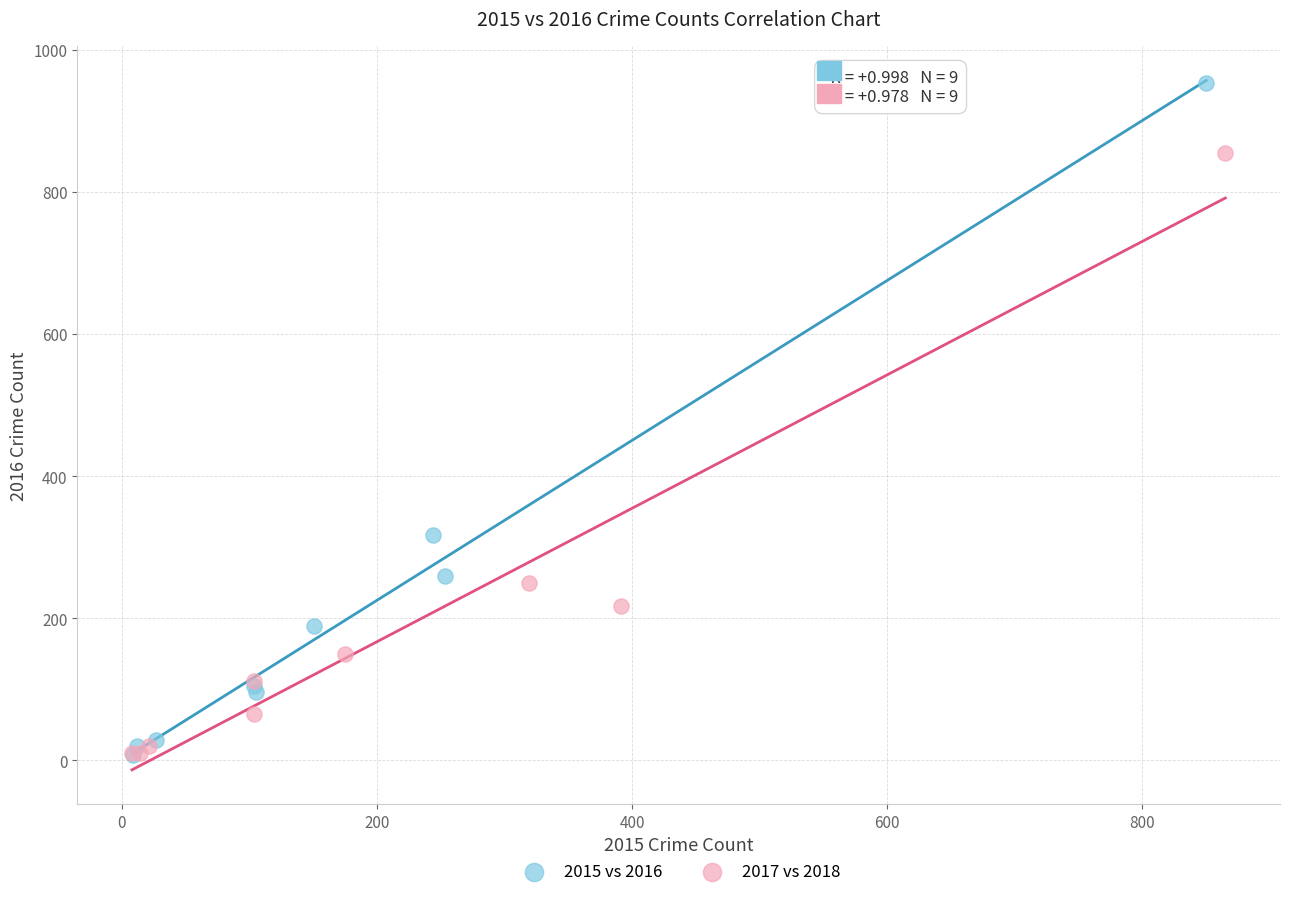

Which series reaches the maximum Y coordinate?

2015 vs 2016